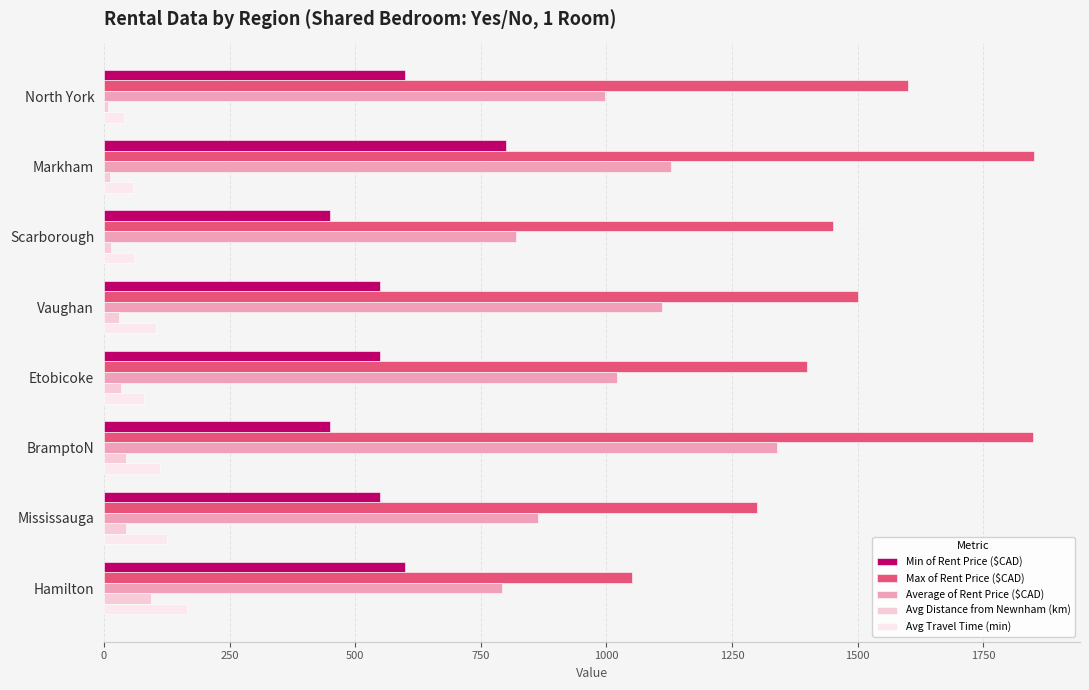

Count the number of data series in this chart.

5